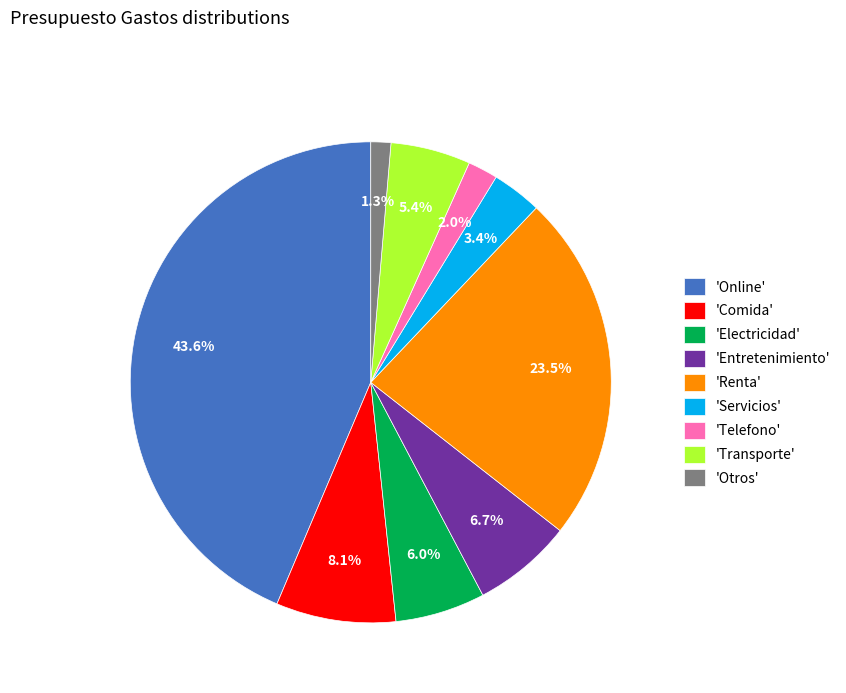

Which category has the biggest portion of the pie?

'Online'